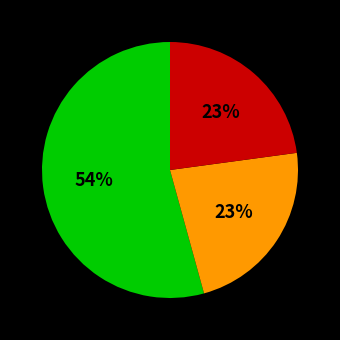

Is there any slice that represents more than half of the pie?

Yes